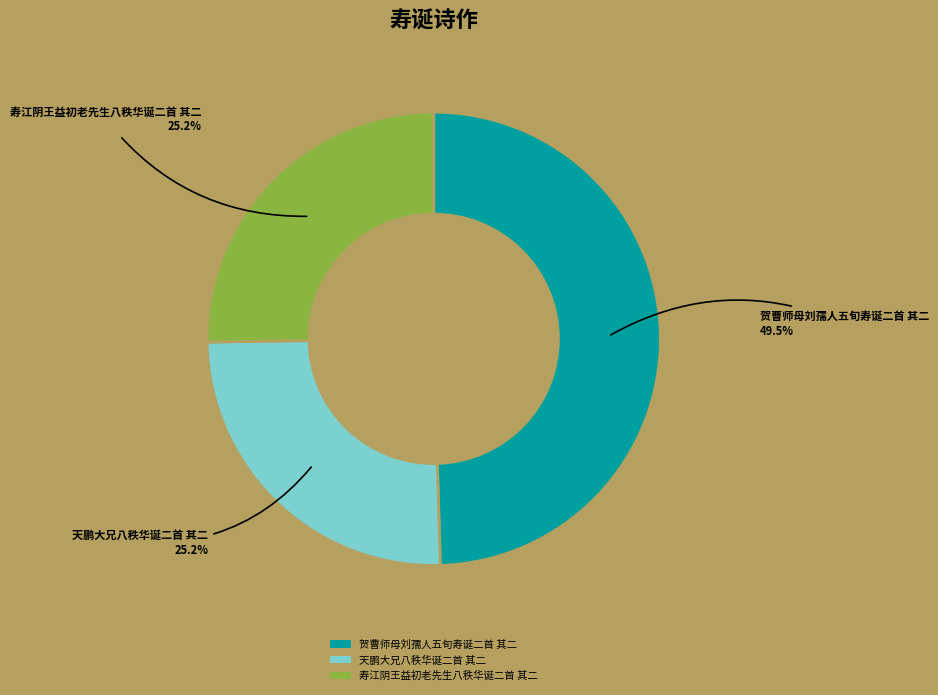

Do 天鹏大兄八秩华诞二首 其二 and 贺曹师母刘孺人五旬寿诞二首 其二 together represent more than half of the pie?

Yes